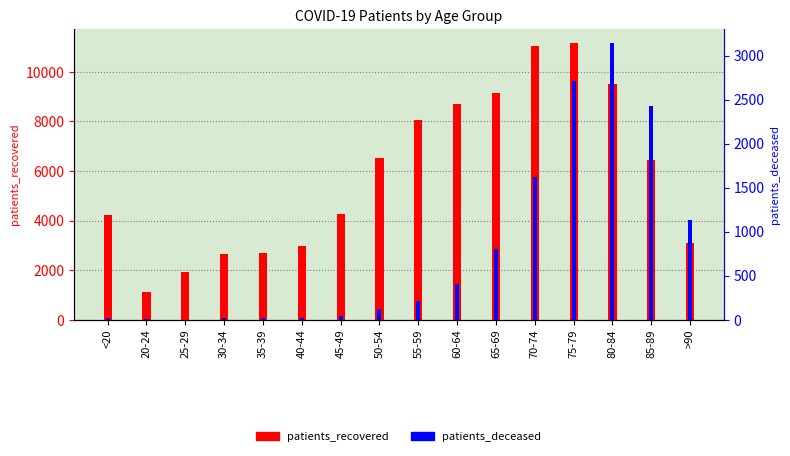

What position from the right is 55-59?

8